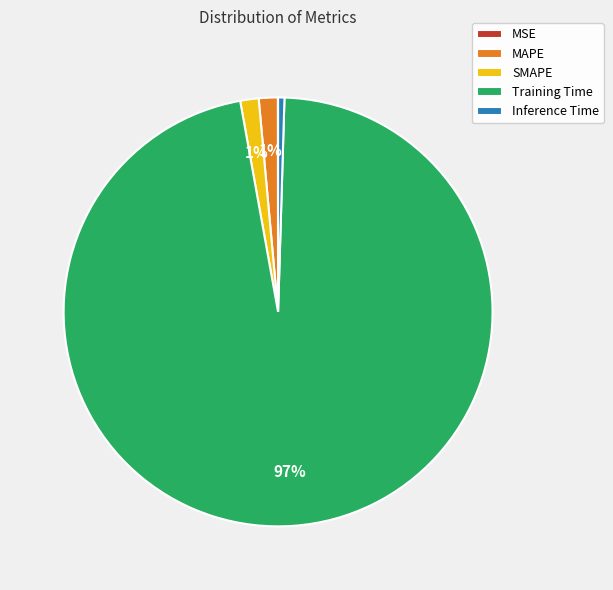

Does any single category account for the majority?

Yes